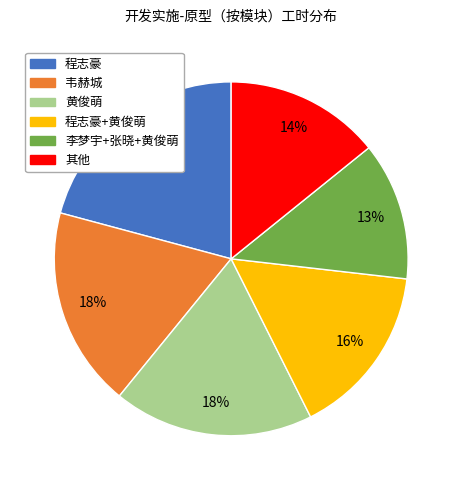

Does any single category account for the majority?

No